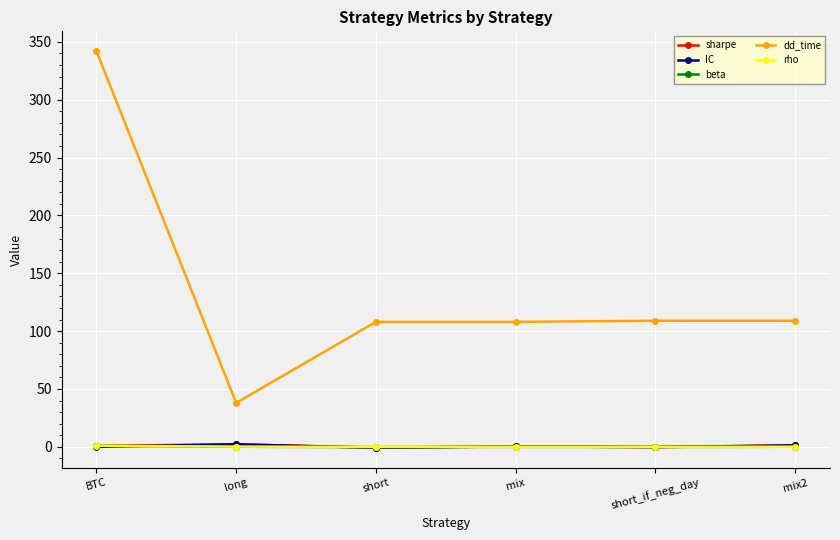

At how many categories does at least one series exceed 49?

5